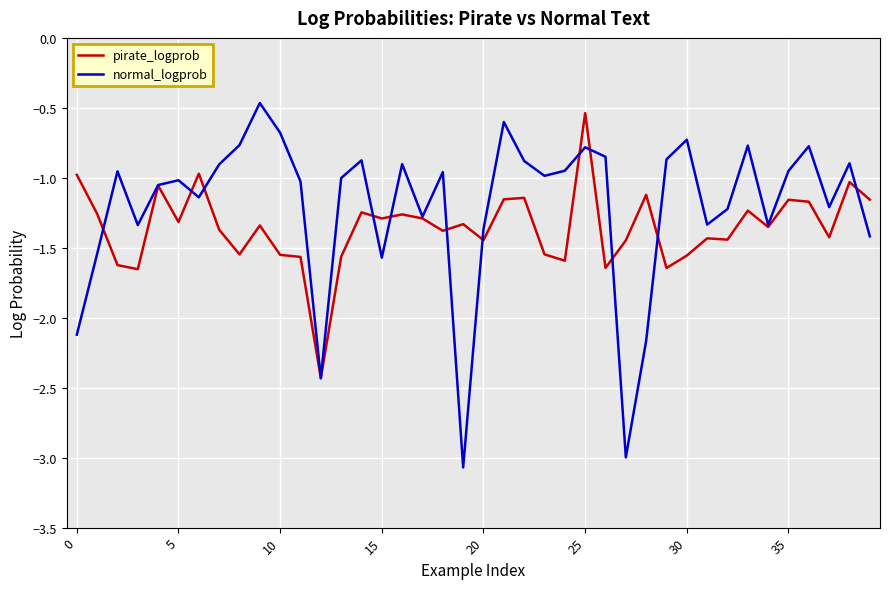

Count the number of categories in the chart.

40